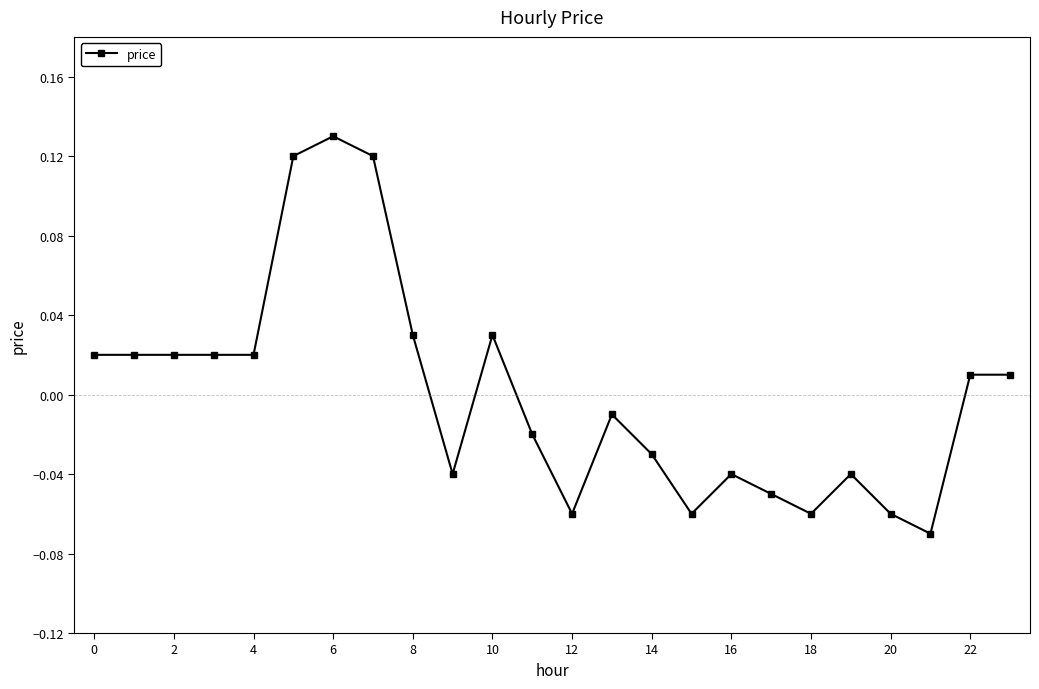

True or false: there are more than 1 points higher than both neighbors.

True